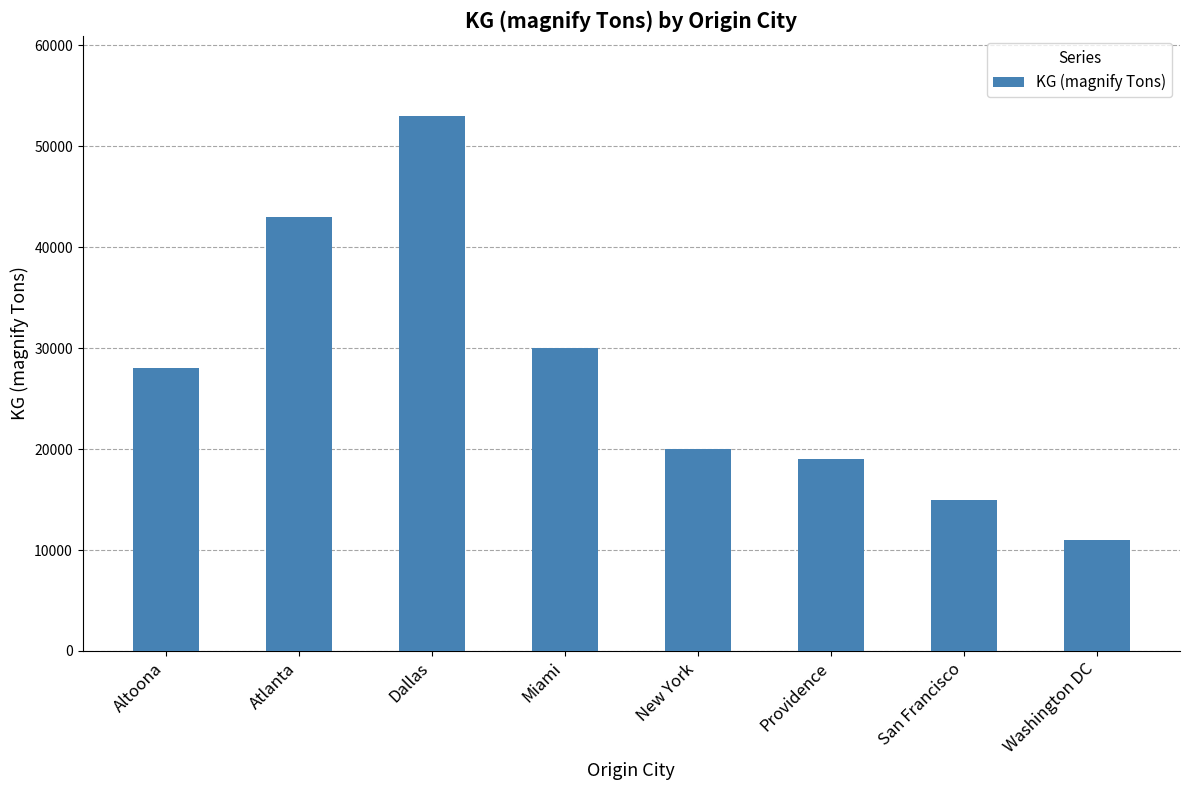

What is the ratio of the value at New York to the value at Miami?

0.7